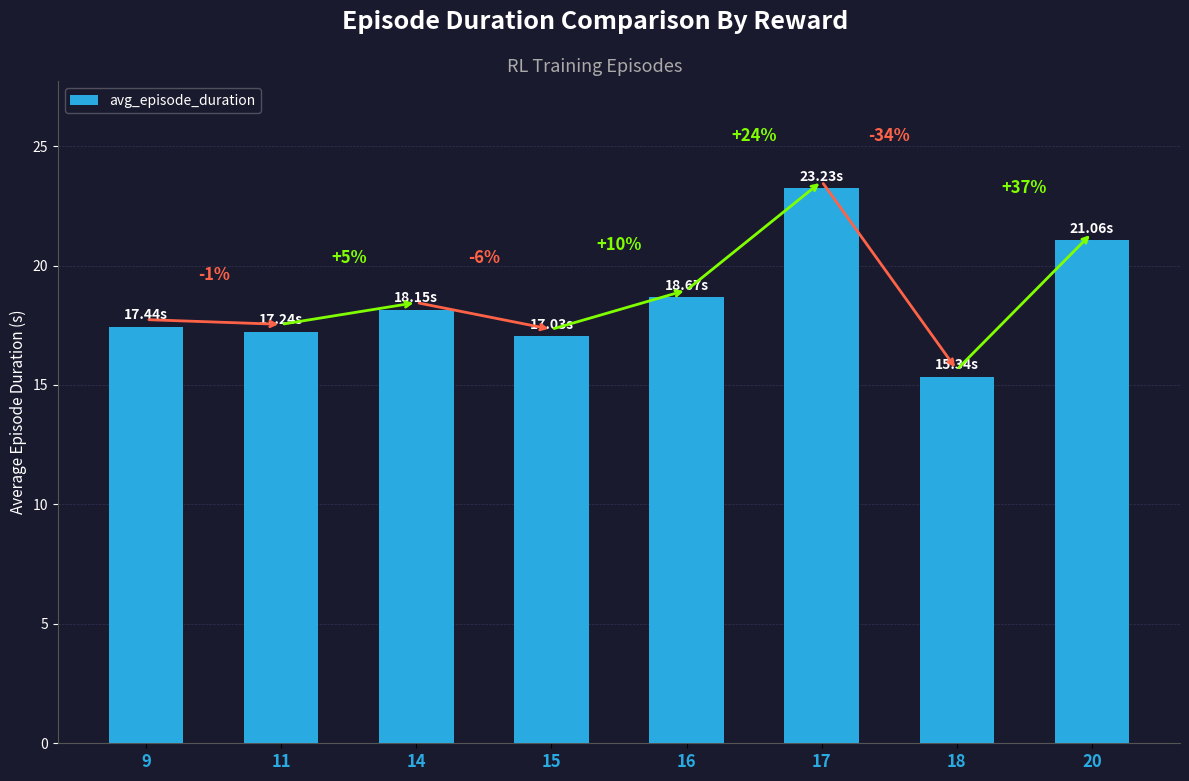

What is the value of the 4th bar from the left?

17.0